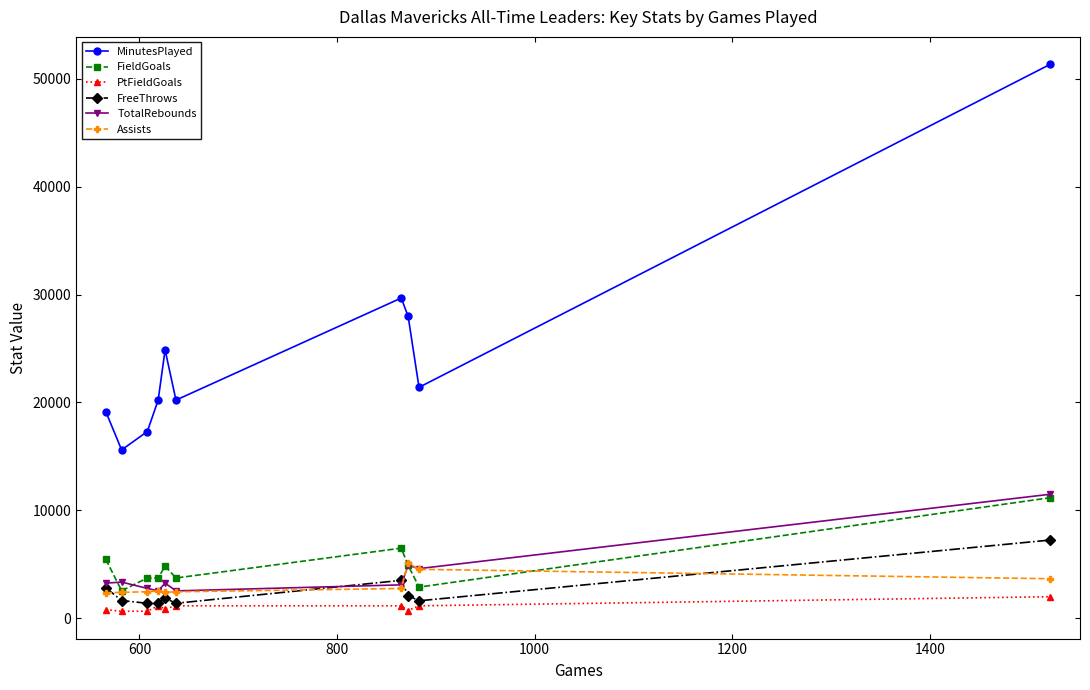

In MinutesPlayed, how many points are higher than both neighbors (excluding endpoints)?

2